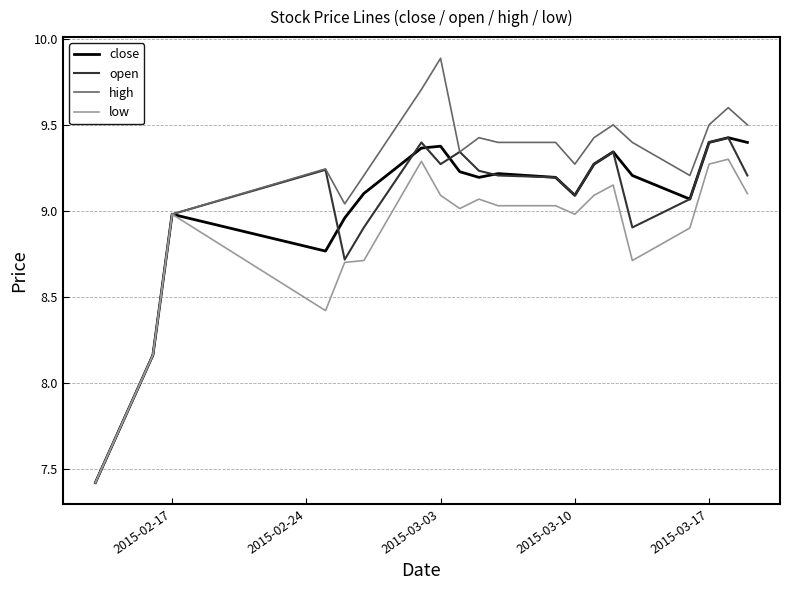

Which series has the widest spread of values?

high